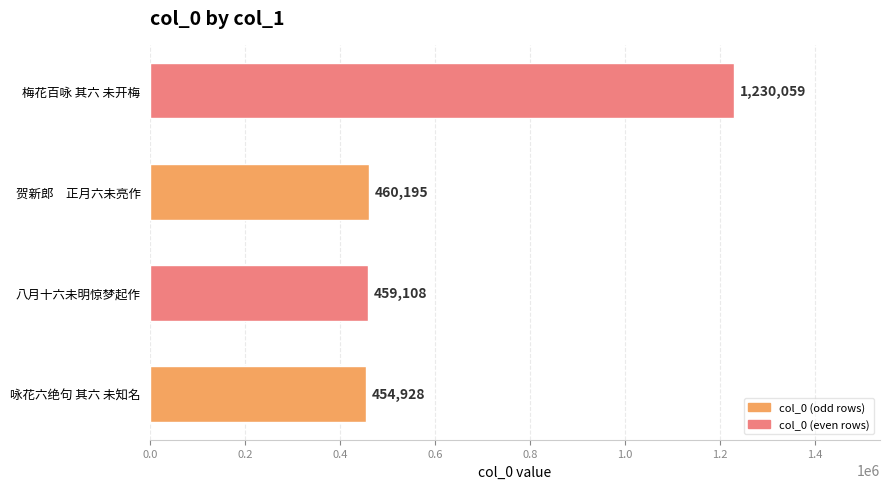

True or false: the data shows 454928 at 咏花六绝句 其六 未知名.

True